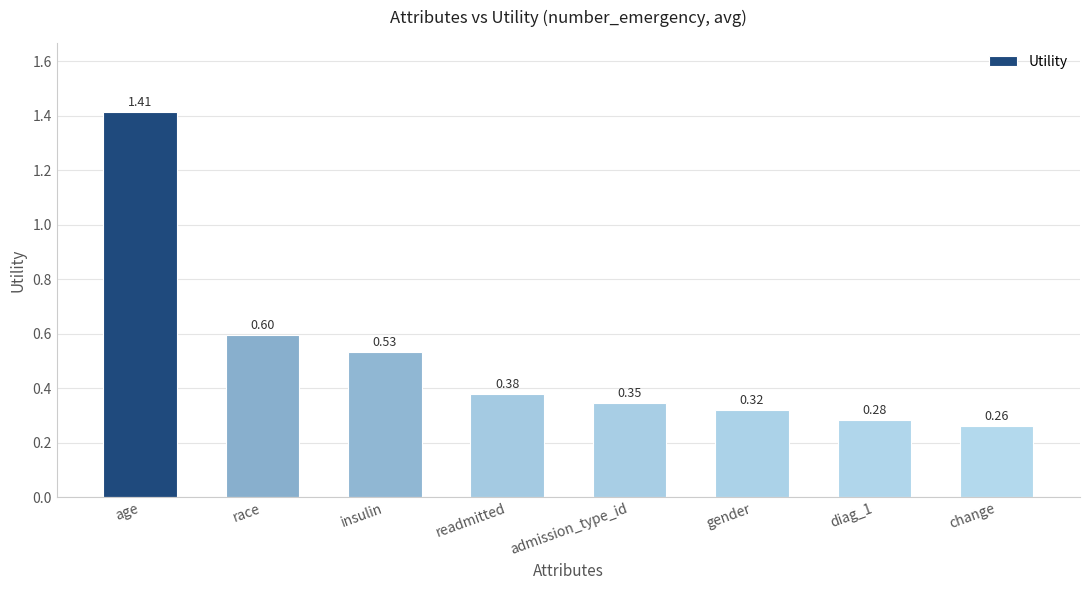

What position from the right is readmitted?

5